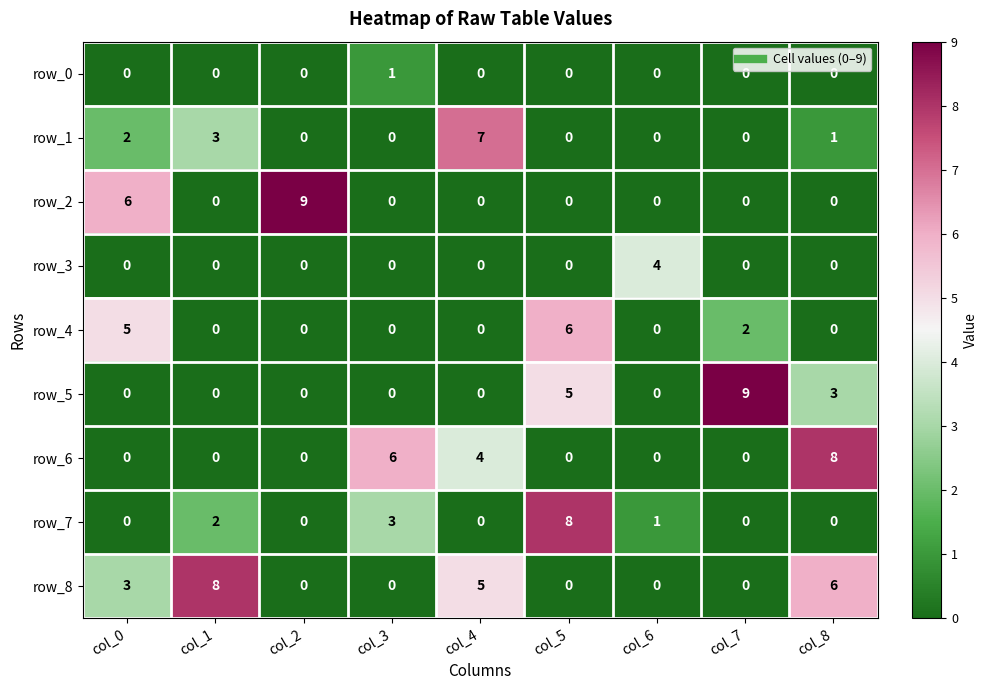

How many row_0 values are between 0 and 1?

9